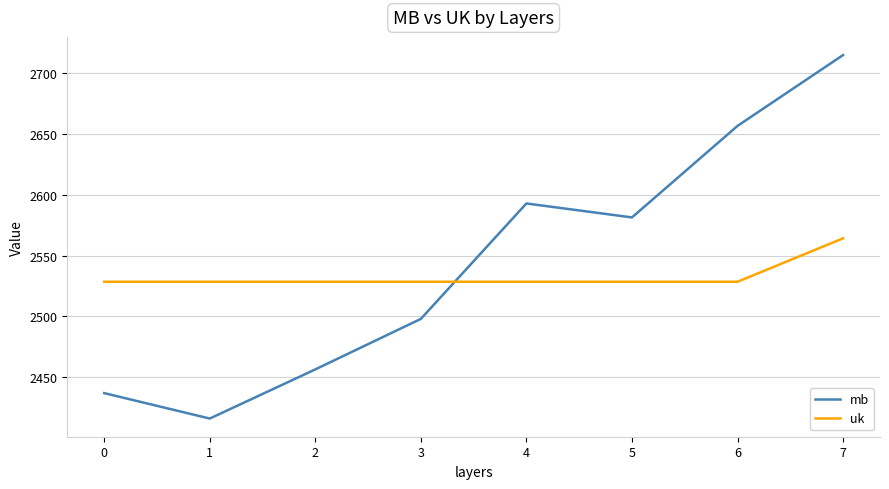

Count the number of data series in this chart.

2